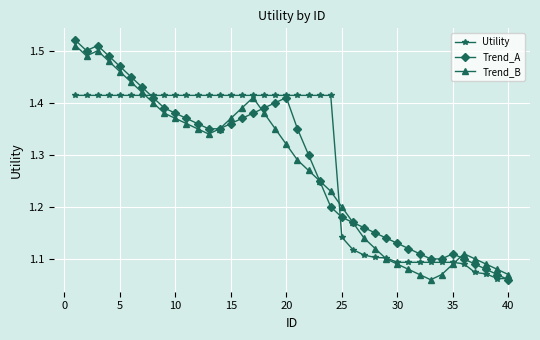

True or false: Trend_A has more than 0 interior local peaks.

True